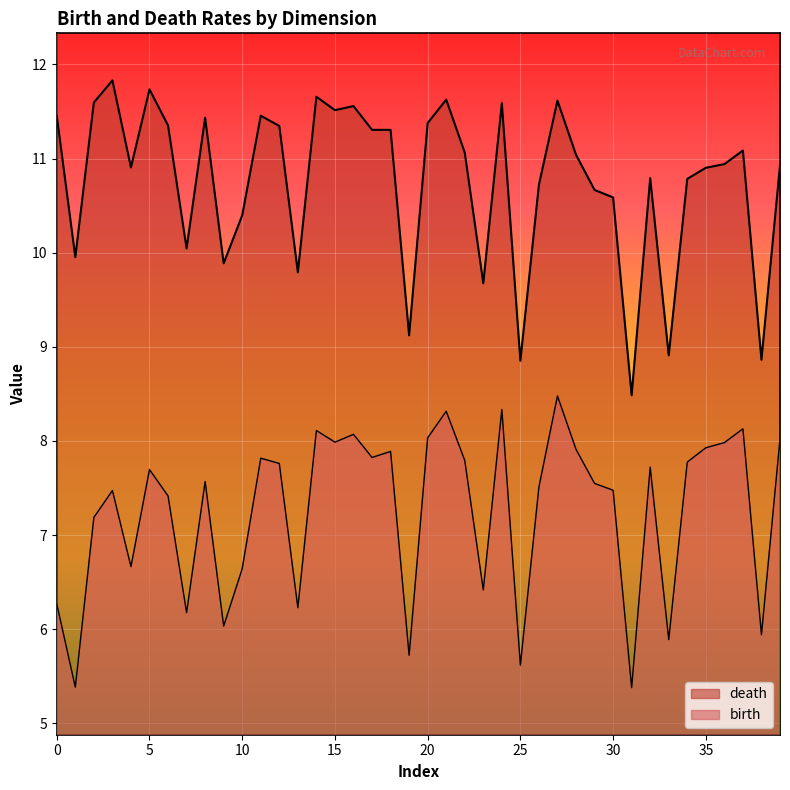

How many lines are shown in the chart?

2